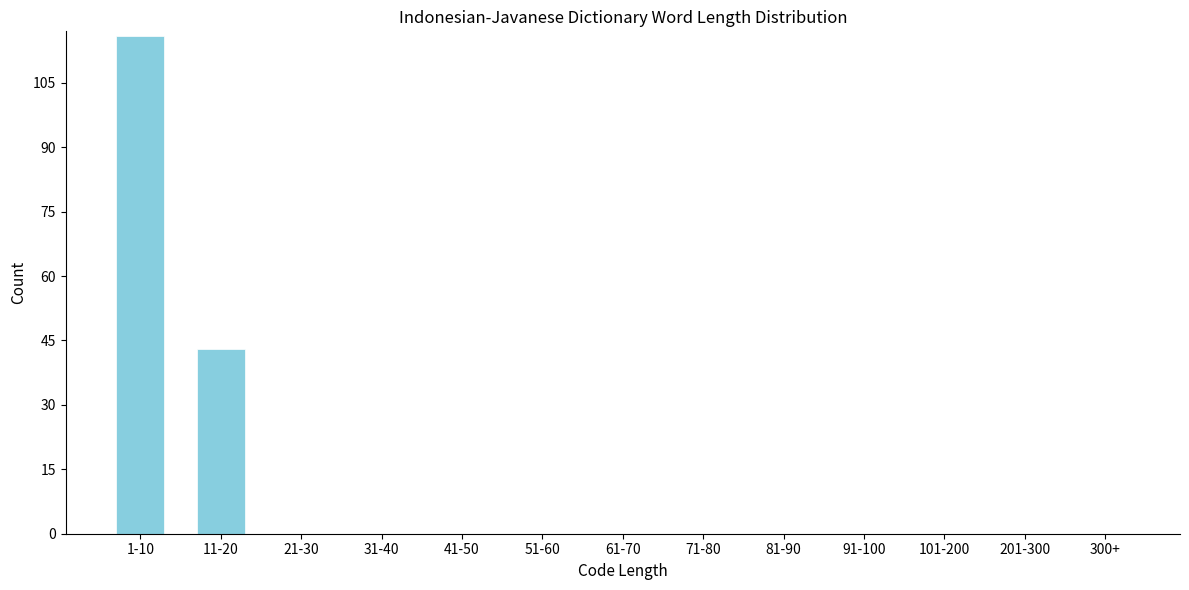

Reading left to right, transcribe all the data shown in this chart.

1-10=116	11-20=43	21-30=0	31-40=0	41-50=0	51-60=0	61-70=0	71-80=0	81-90=0	91-100=0	101-200=0	201-300=0	300+=0